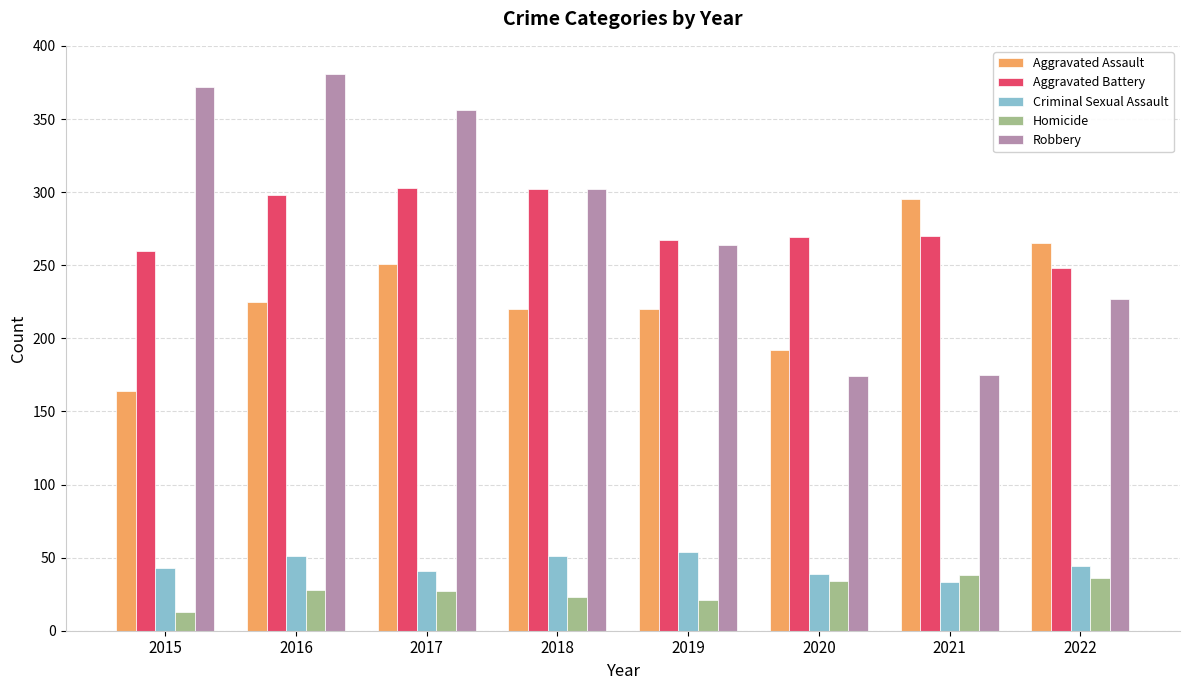

True or false: Homicide has a value of 53 at 2022.

False